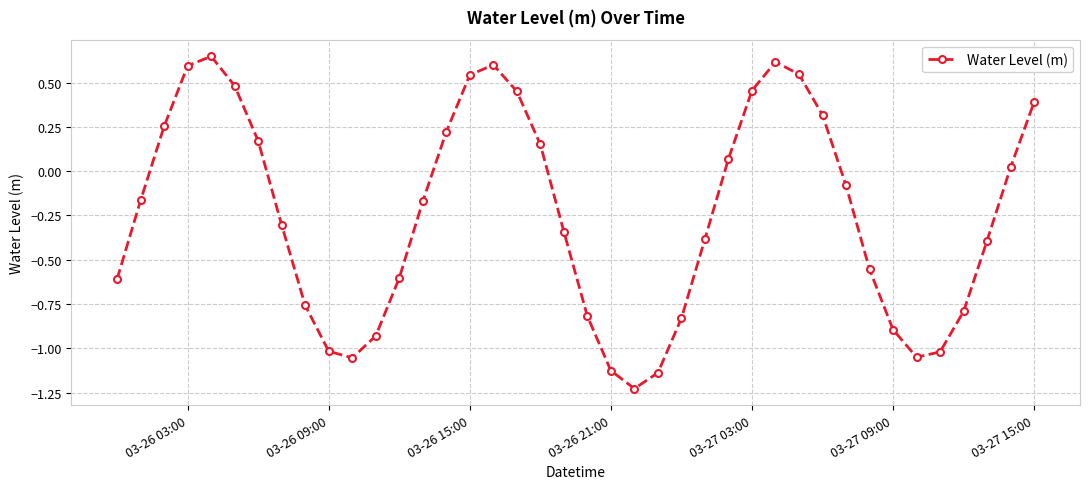

True or false: the data has more than 2 interior local peaks.

True